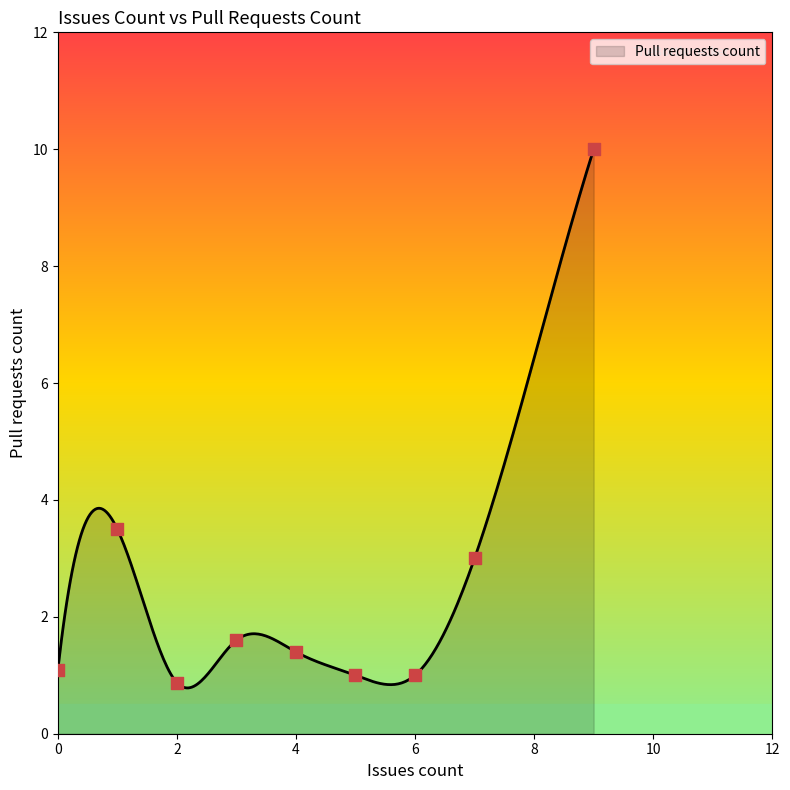

What is the lowest value of the Pull requests count series?

0.8